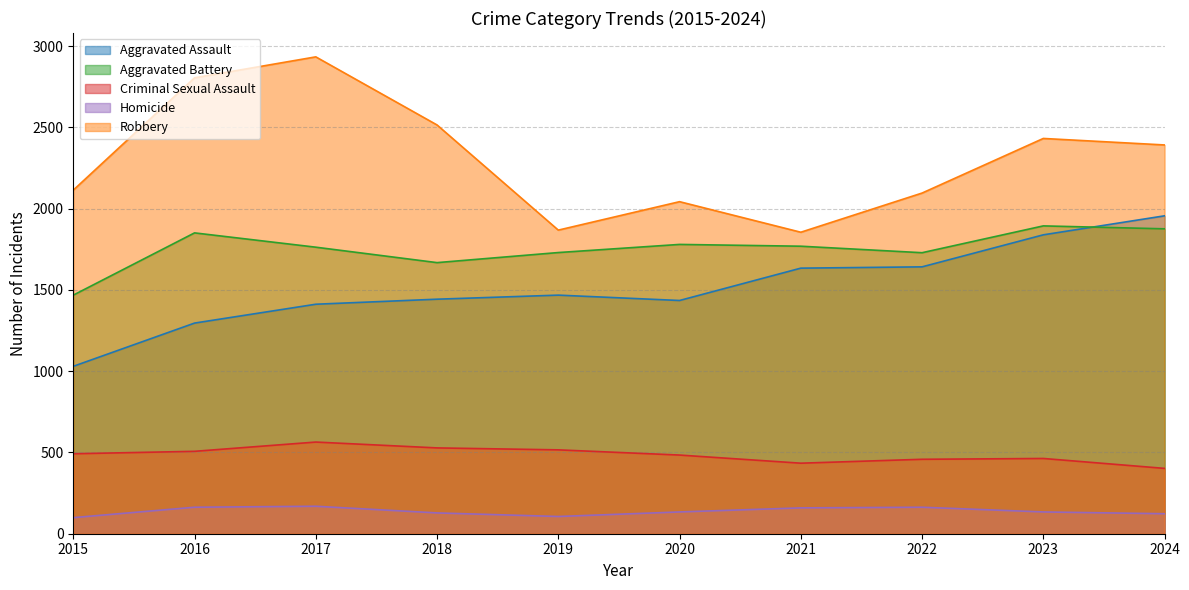

The value of Homicide at 2021 is 159. True or false?

True